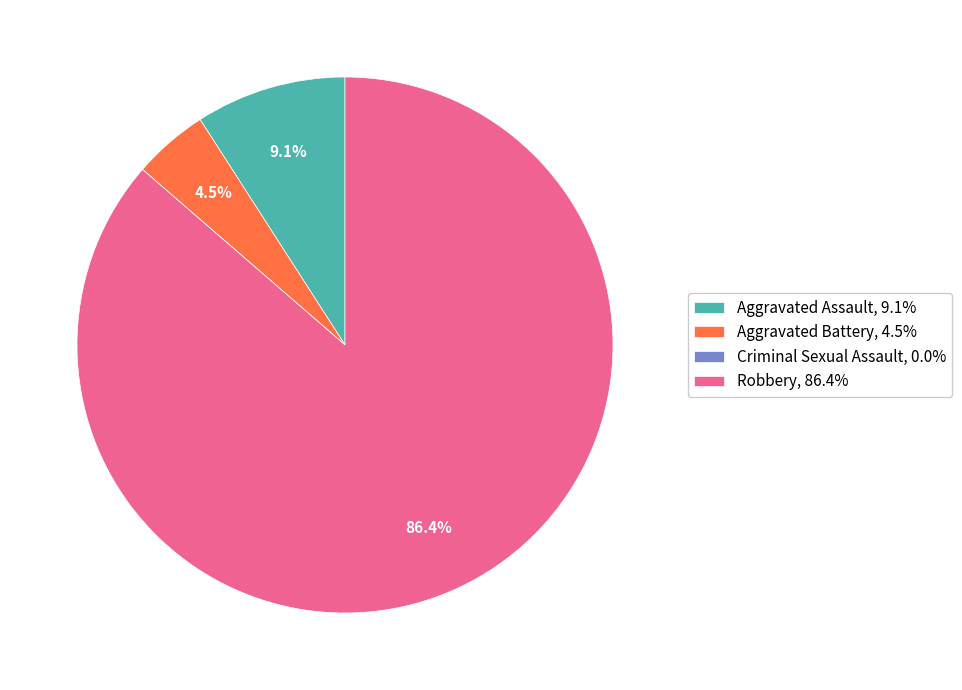

To the nearest percent, what percentage of the pie is Aggravated Assault?

9%